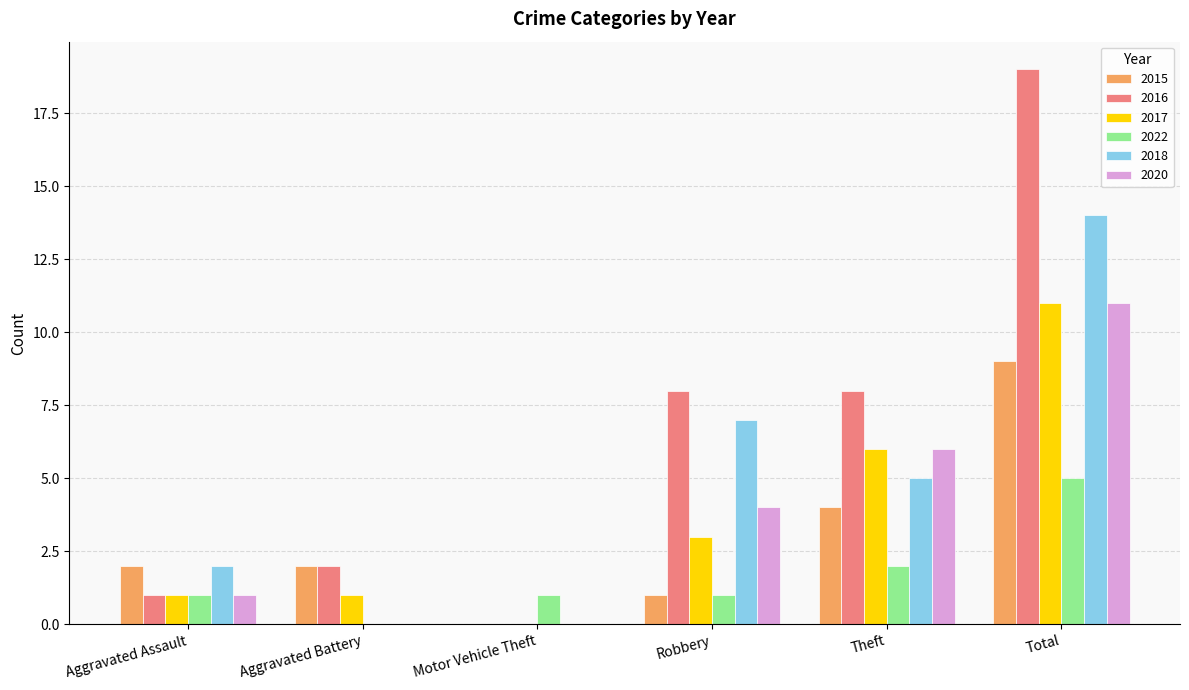

Is it true that 2017 equals 4 at Motor Vehicle Theft?

False